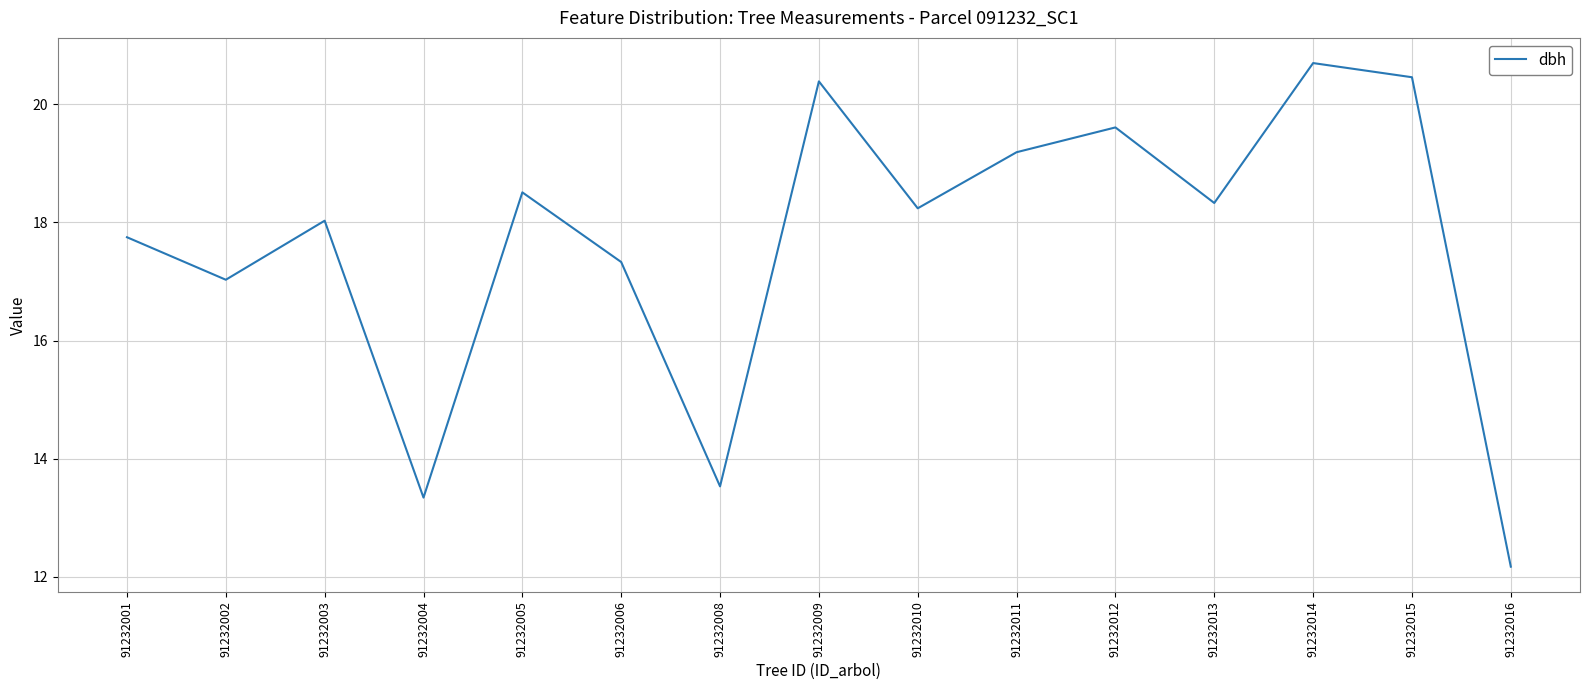

Approximately how many times larger is the value at 91232015 compared to 91232011?

1.1